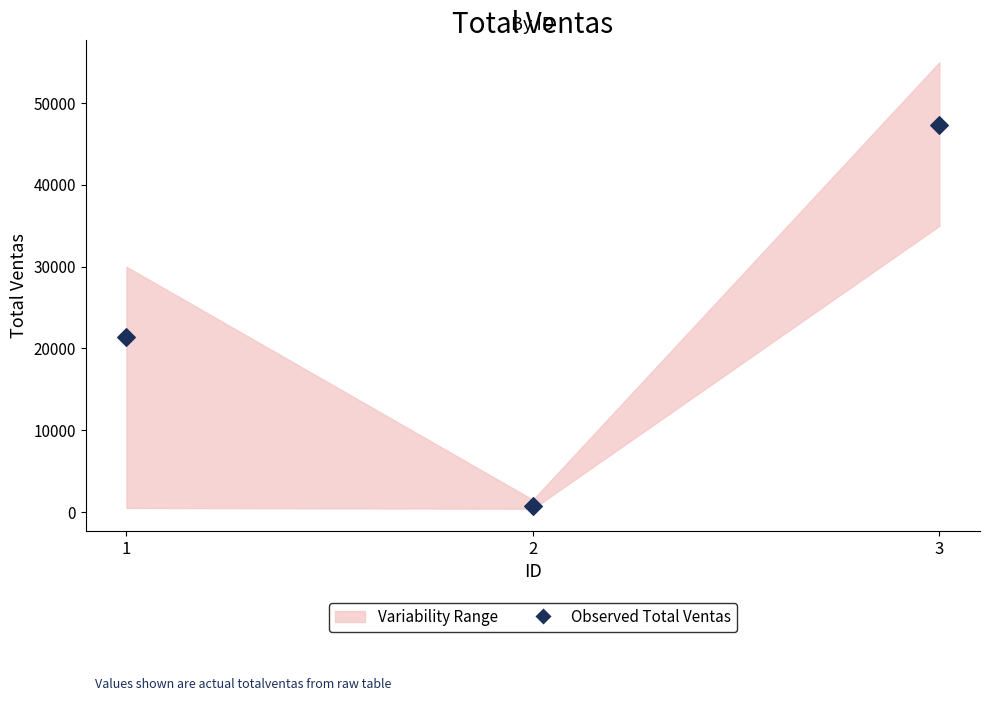

What Y value in the scatter plot is closest to 23977?

21400